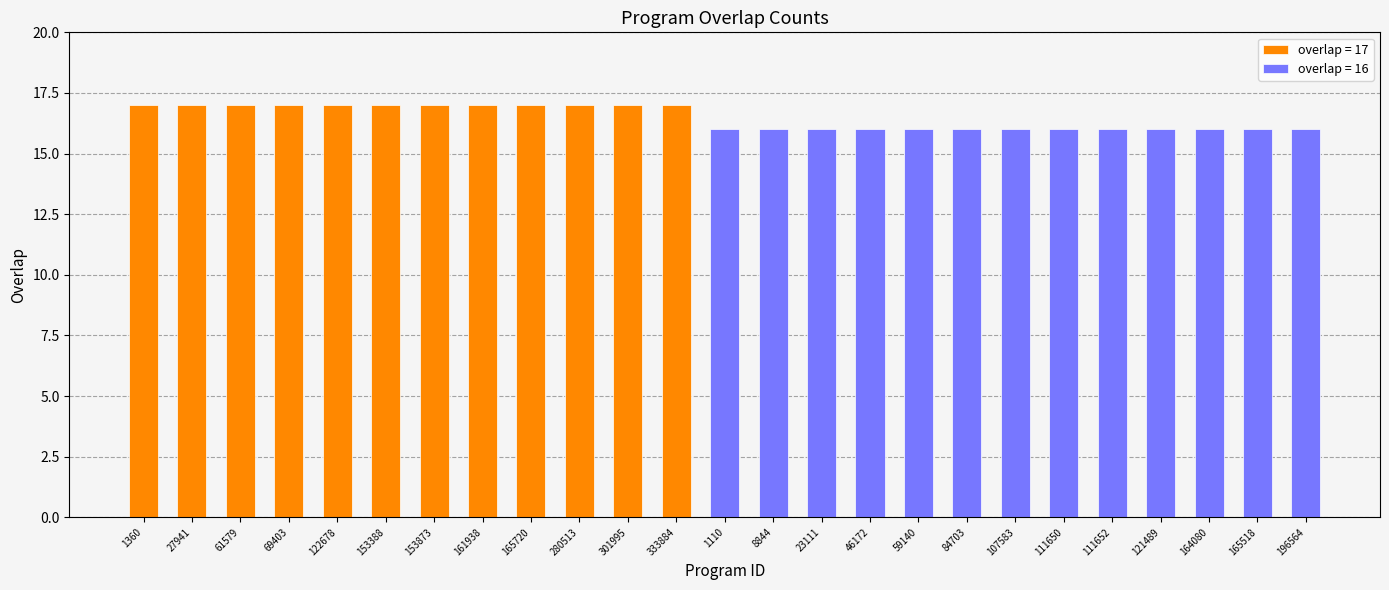

Reading right to left, list all the values displayed in this chart.

196564=16	165518=16	164080=16	121489=16	111652=16	111650=16	107583=16	84703=16	59140=16	46172=16	23111=16	8844=16	1110=16	333884=17	301995=17	280513=17	165720=17	161938=17	153873=17	153388=17	122678=17	69403=17	61579=17	27941=17	1360=17